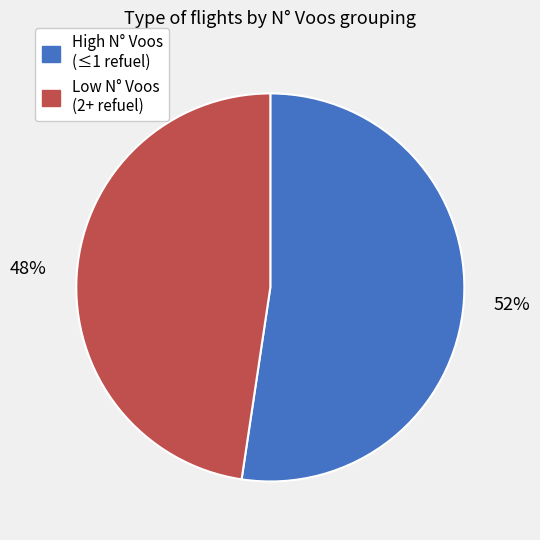

To the nearest percent, what is the average slice percentage?

50%